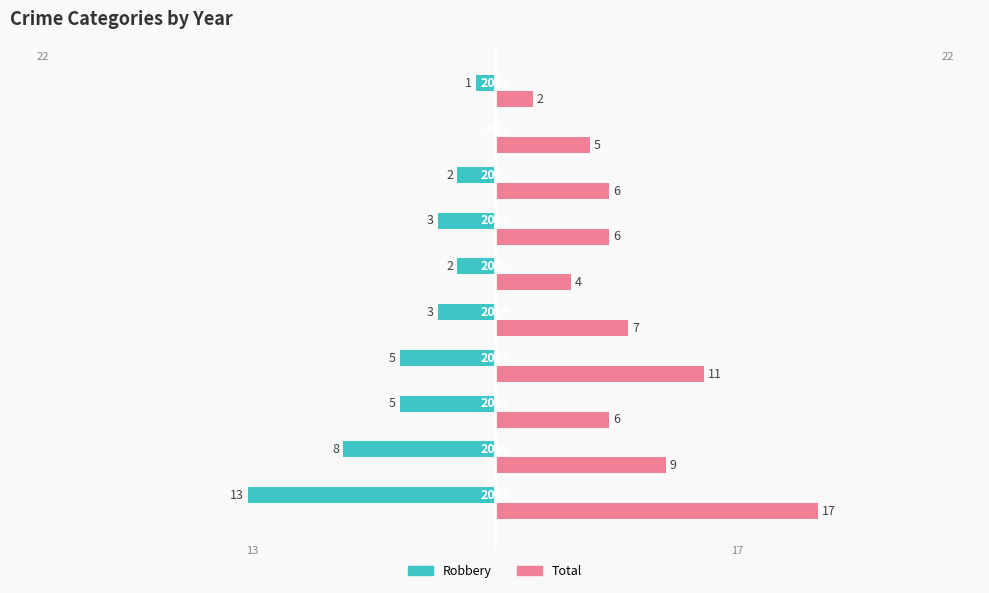

What is the maximum value for Total?

17